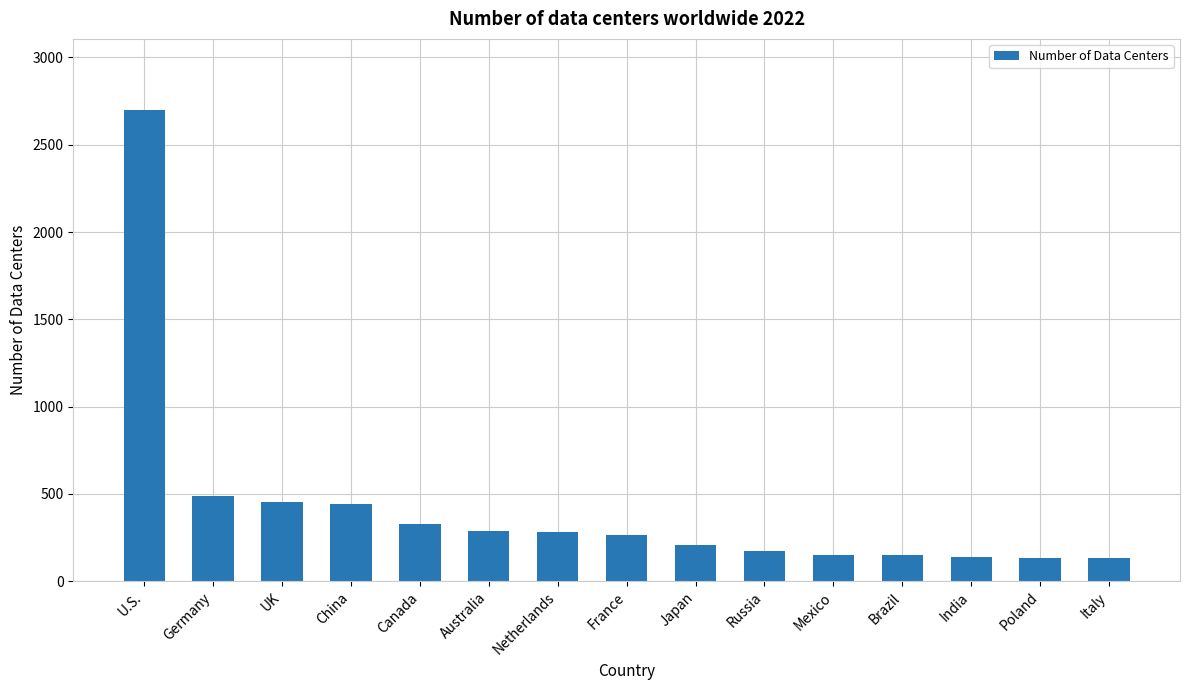

Where is the data nearest to the value 1416?

Germany